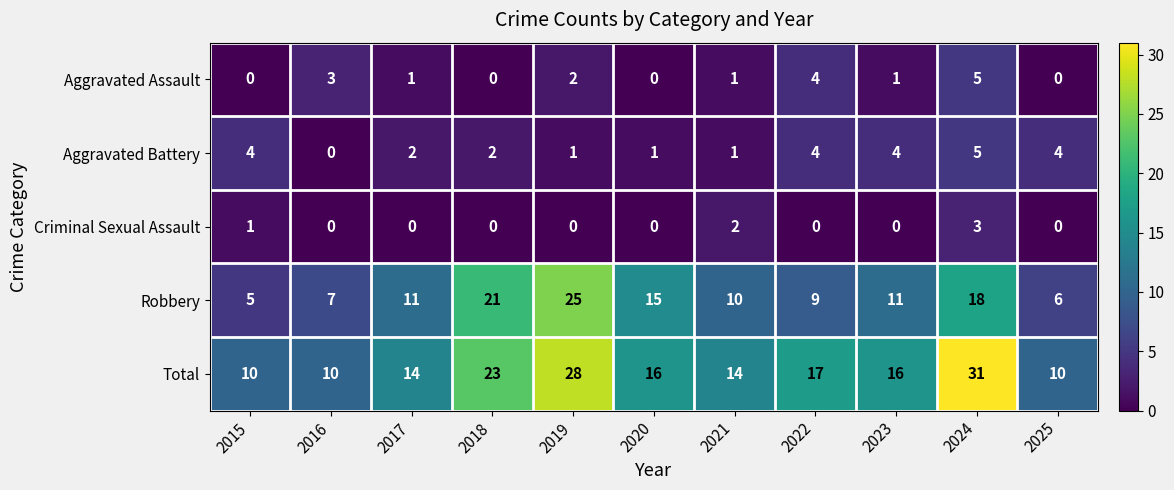

True or false: Robbery has a value of 14 at 2022.

False